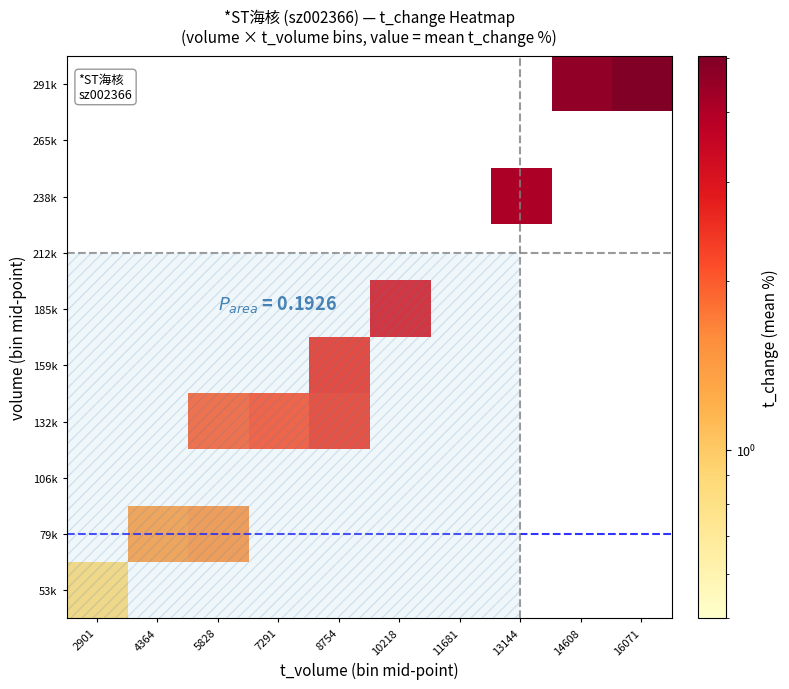

Is the value of 212k at 14608 greater than the value of 185k at 2901?

No